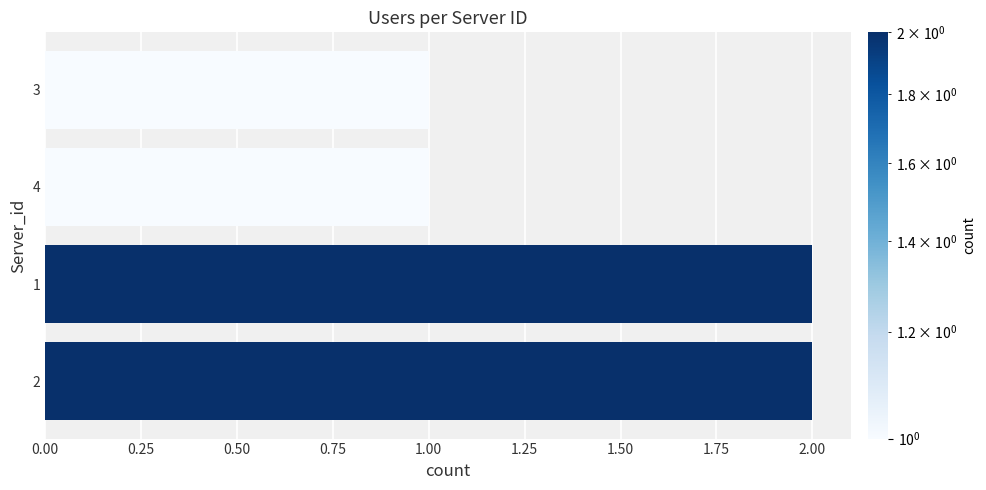

What is the ratio of the value at 4 to the value at 2?

0.5